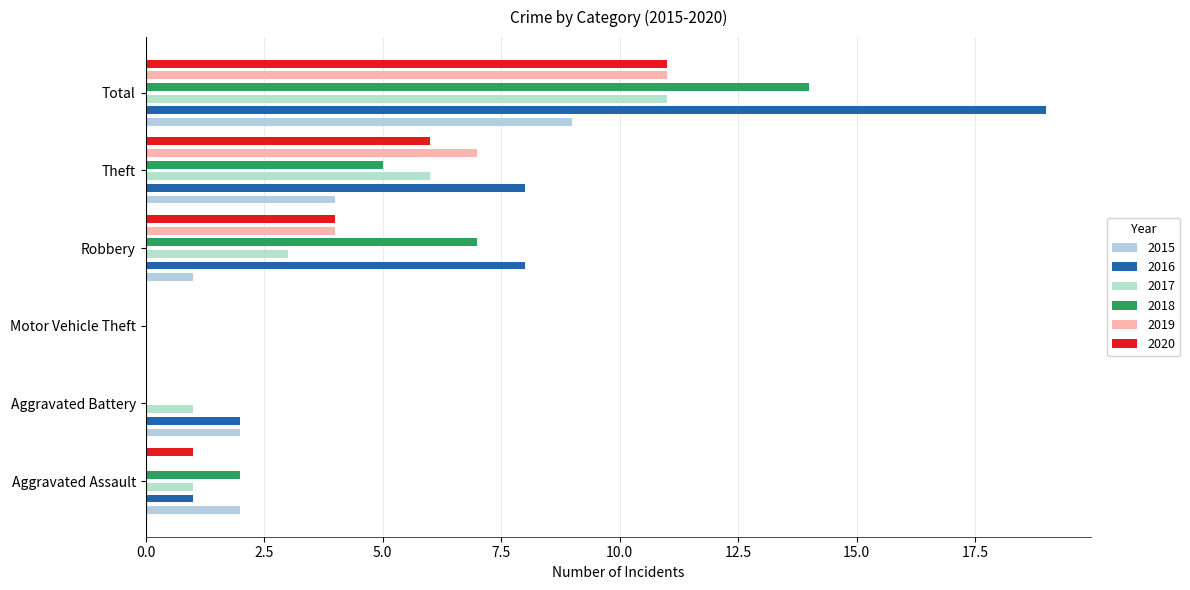

Which series has the largest total across all categories?

2016